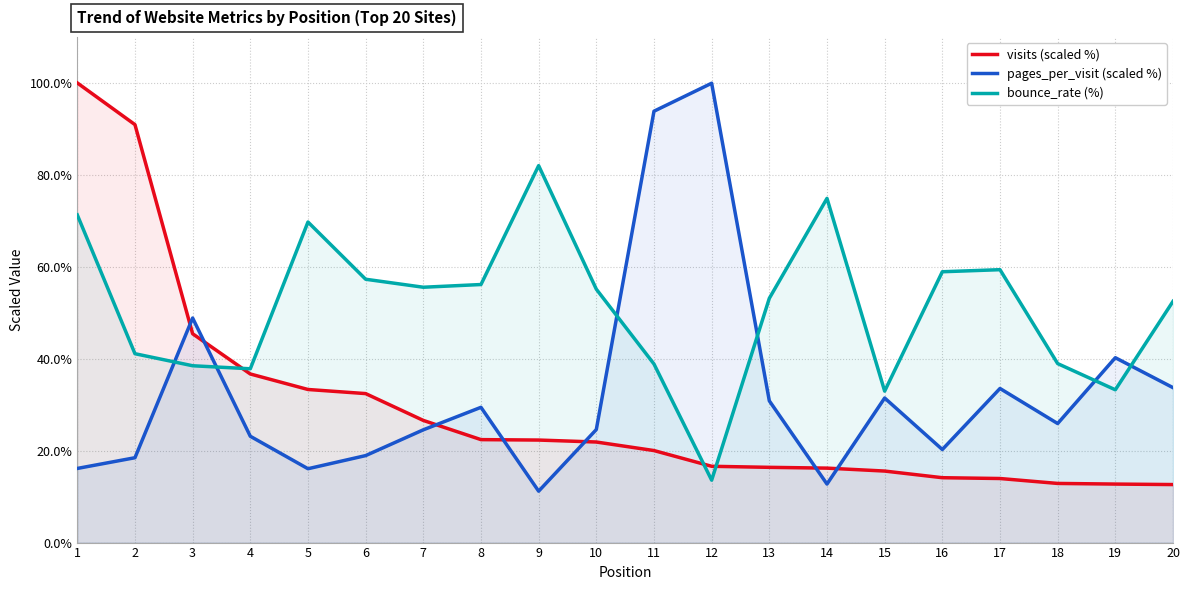

The value of visits (scaled %) at 18 is 8.0. True or false?

False